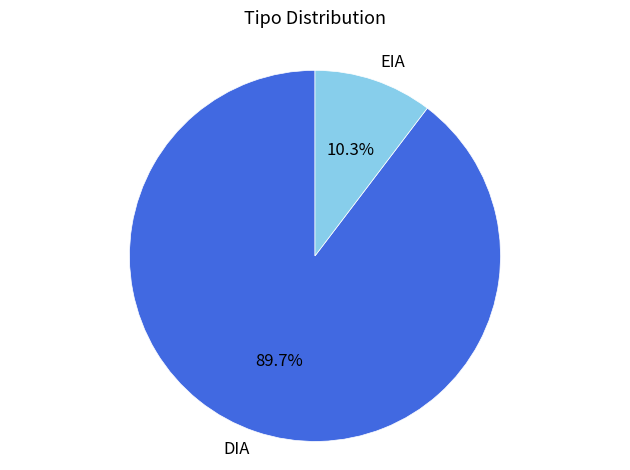

Which category has the biggest portion of the pie?

DIA